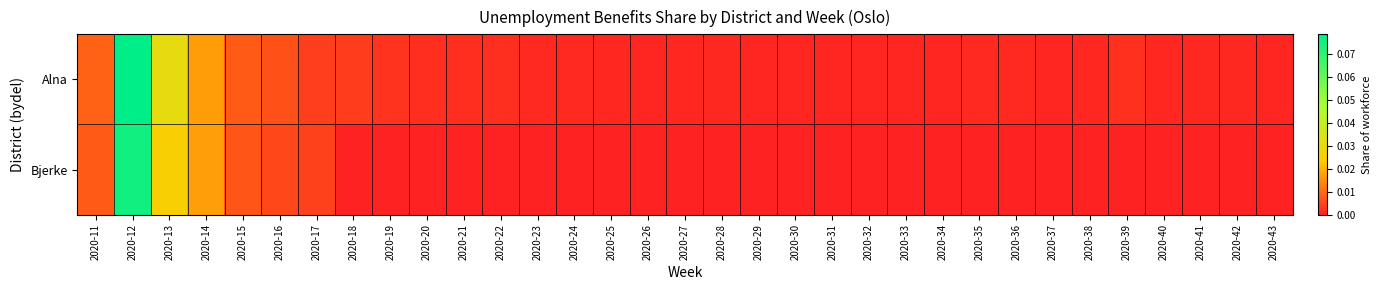

At how many categories does at least one series exceed 0?

33